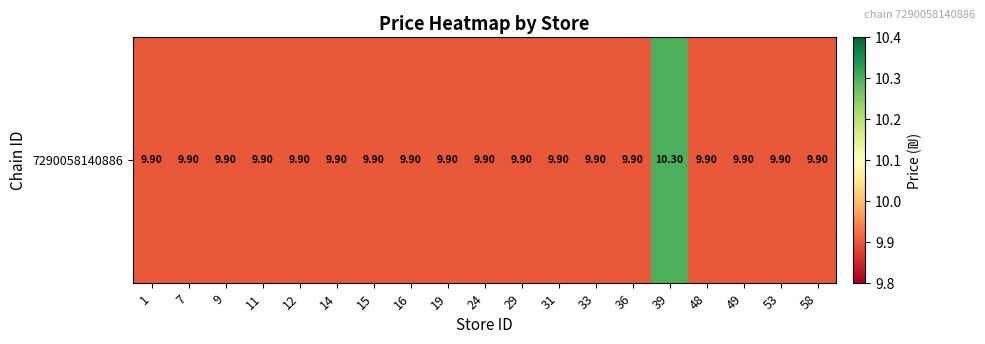

Reading left to right, extract all data points from this chart.

1=9.9	7=9.9	9=9.9	11=9.9	12=9.9	14=9.9	15=9.9	16=9.9	19=9.9	24=9.9	29=9.9	31=9.9	33=9.9	36=9.9	39=10.3	48=9.9	49=9.9	53=9.9	58=9.9